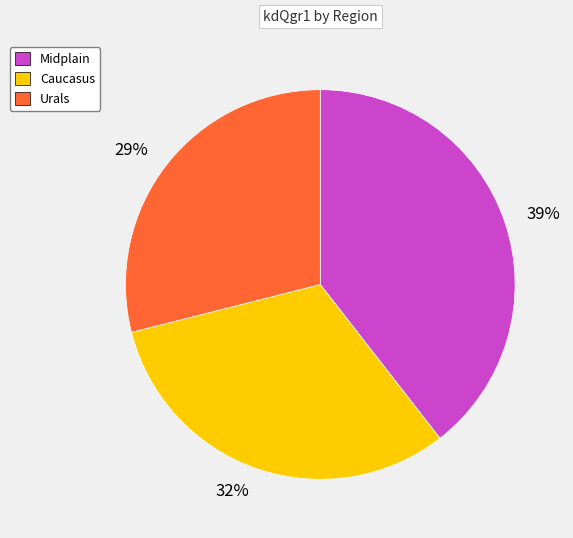

Is it true that 39% is 39% of the pie?

True